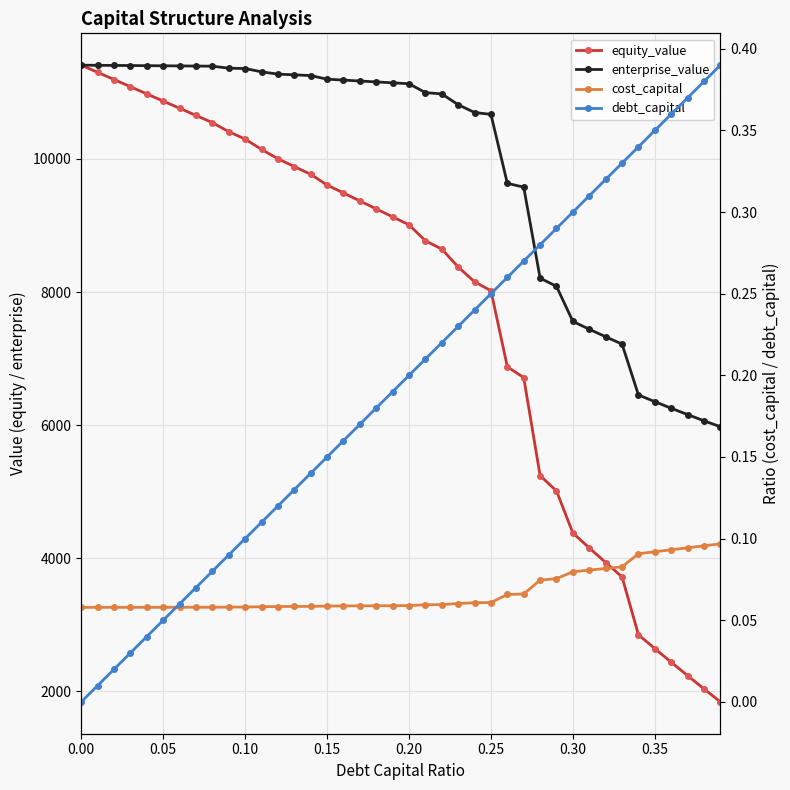

True or false: equity_value and debt_capital intersect in this chart.

False